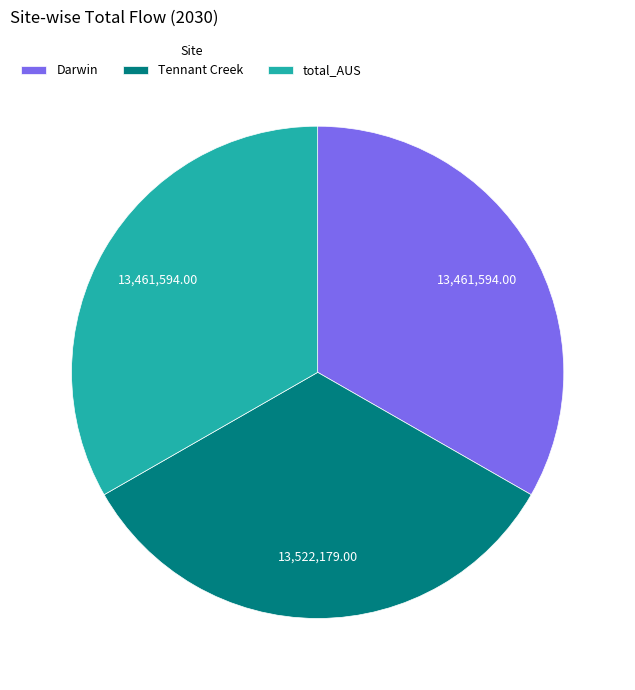

Is there a majority slice in this chart?

No